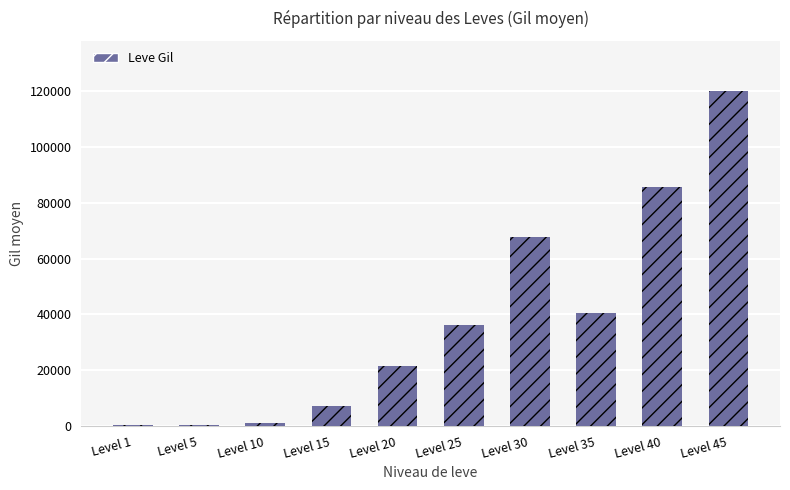

What value does the data have at Level 20?

21600